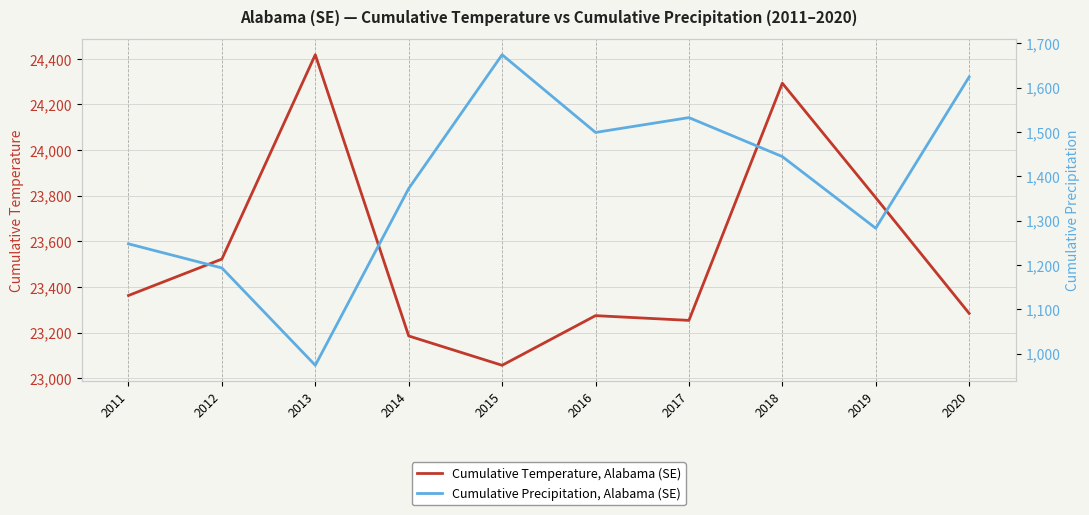

What is the maximum value shown in the chart?

24417.8